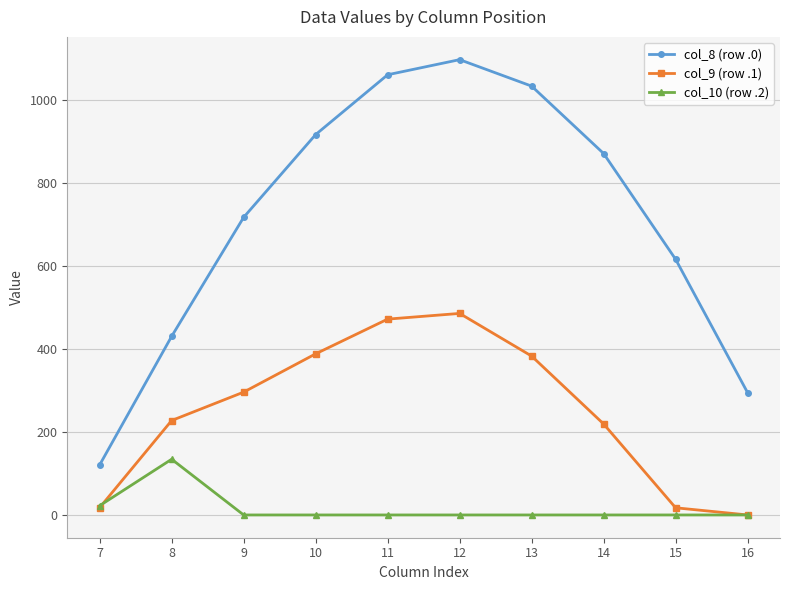

Which series has the widest spread of values?

col_8 (row .0)